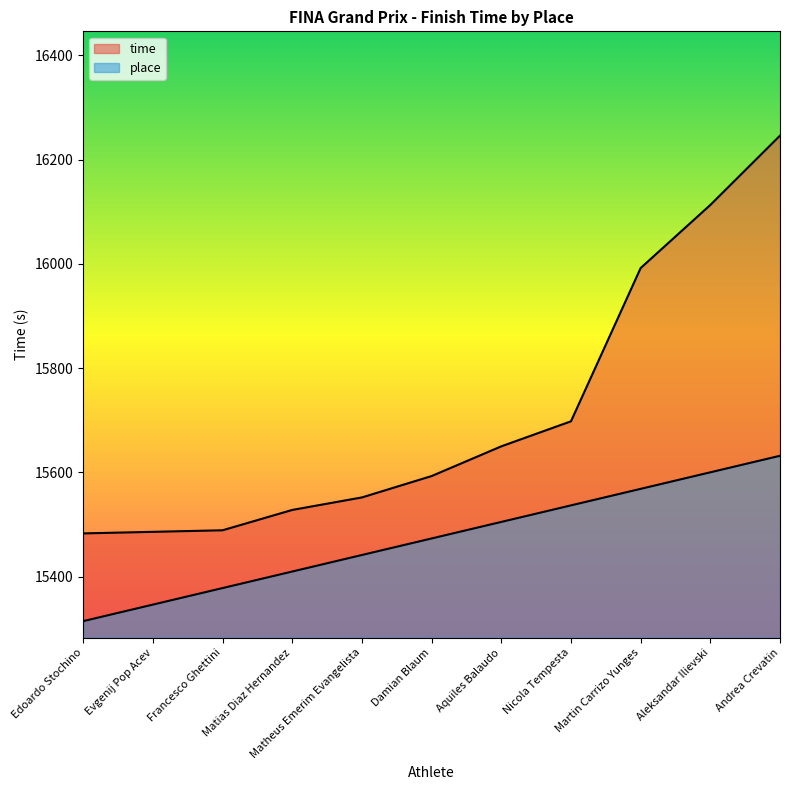

What value does the place series have at Aquiles Balaudo?

15505.0